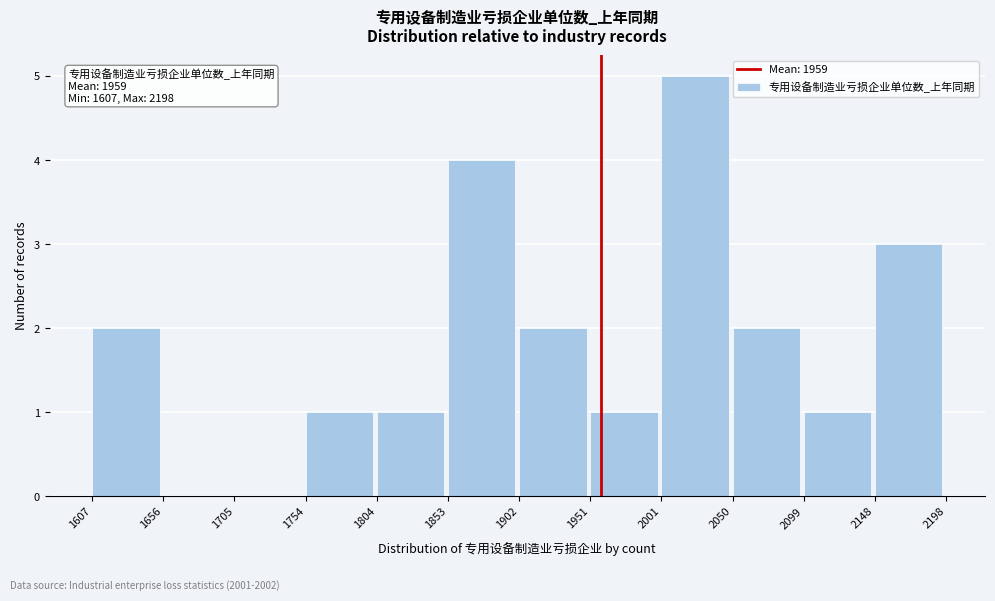

Which range on the x-axis has the tallest bar?

2001 to 2050